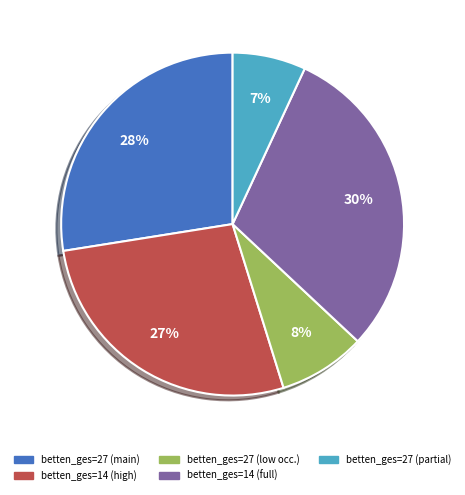

Is there any slice that represents more than half of the pie?

No